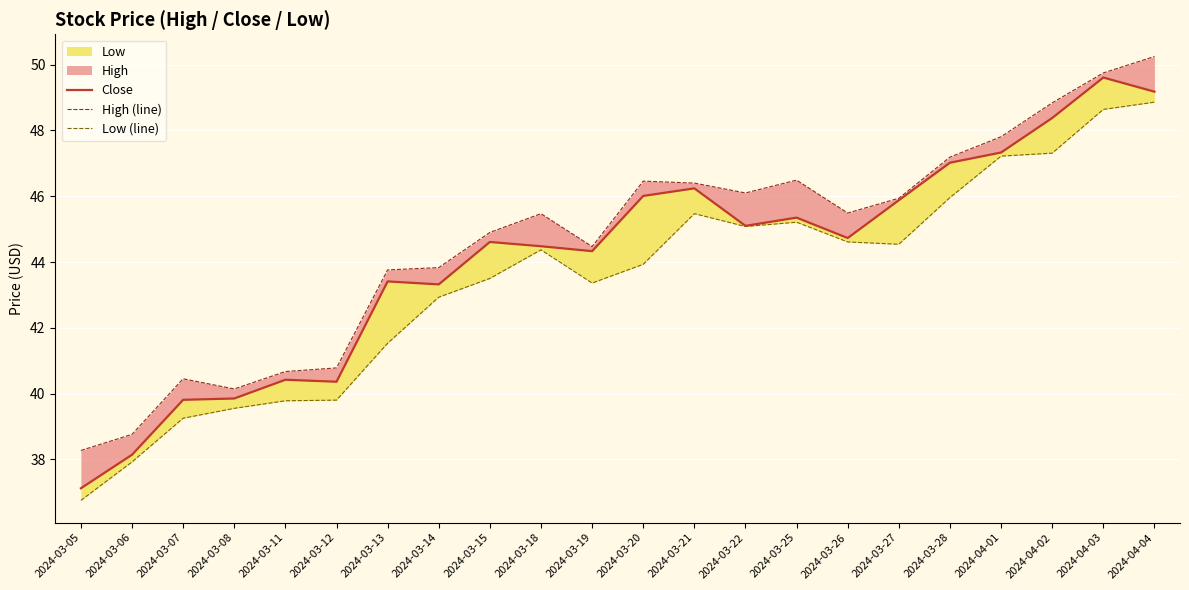

Which series has the widest spread of values?

Close